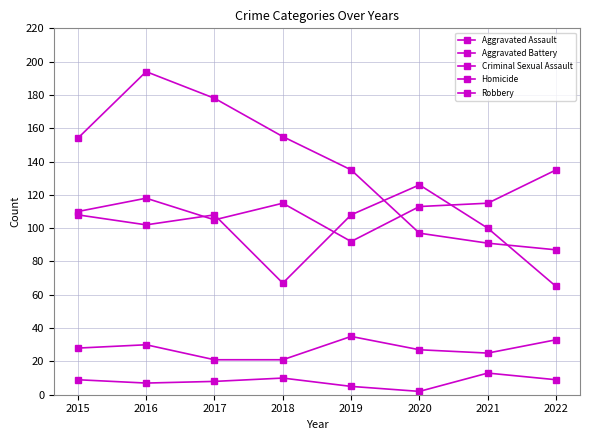

Is this an area chart (filled region under the line)?

No